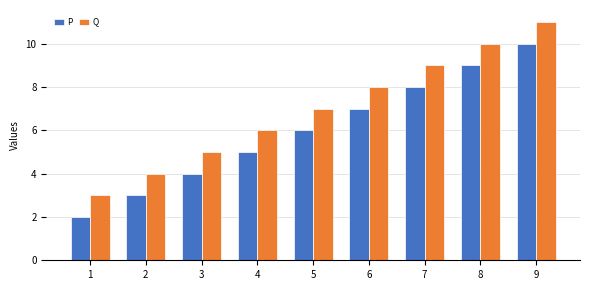

Count the number of categories in the chart.

9